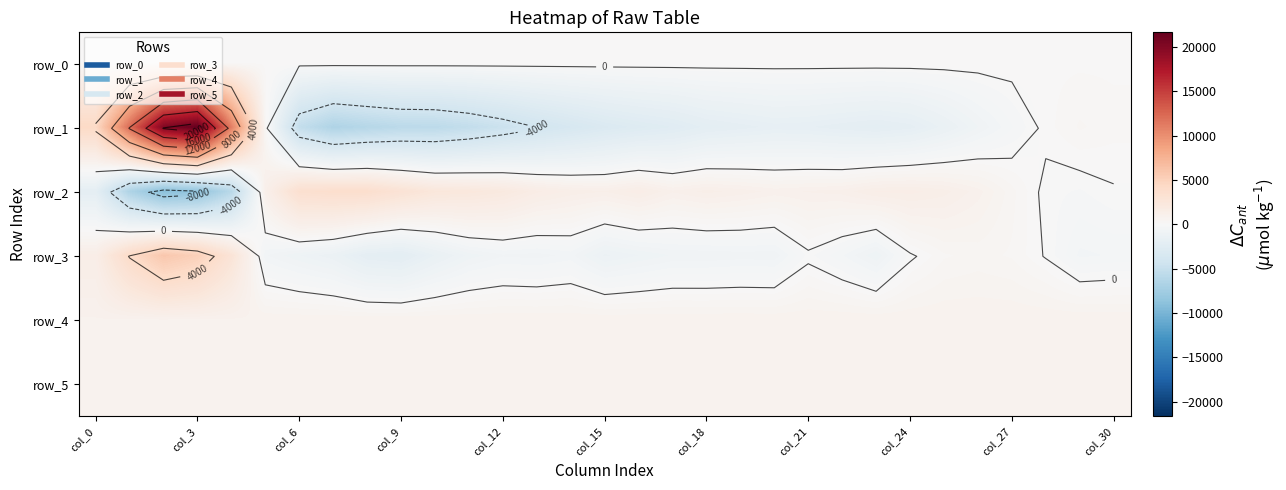

What is the average value of the row_1 series?

-50.9